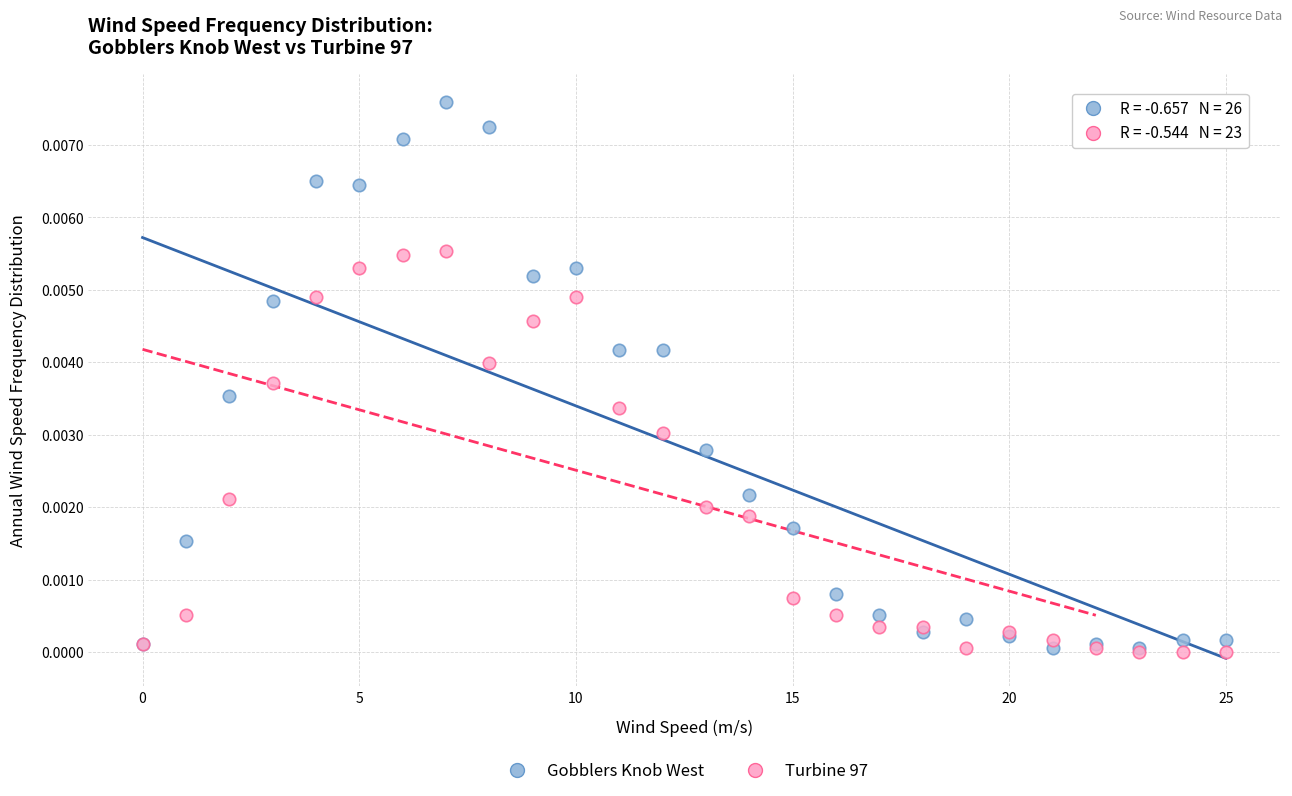

What are all the series names shown in the legend?

Gobblers Knob West, Turbine 97